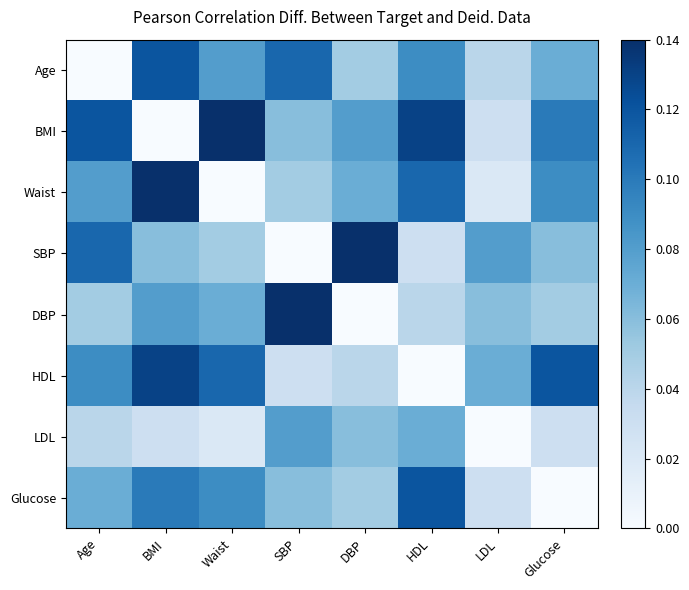

At how many categories does at least one series exceed 0?

8